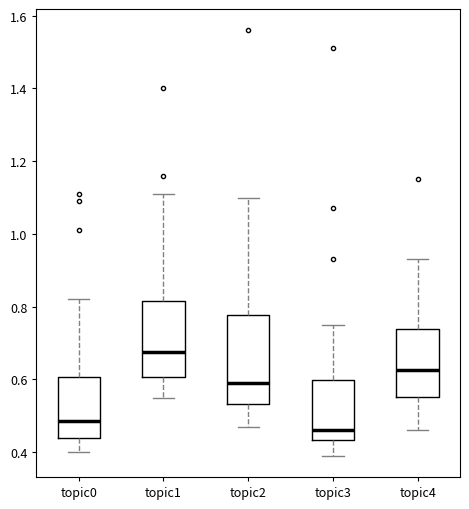

Which box is the tallest, from its lower edge to its upper edge?

topic2